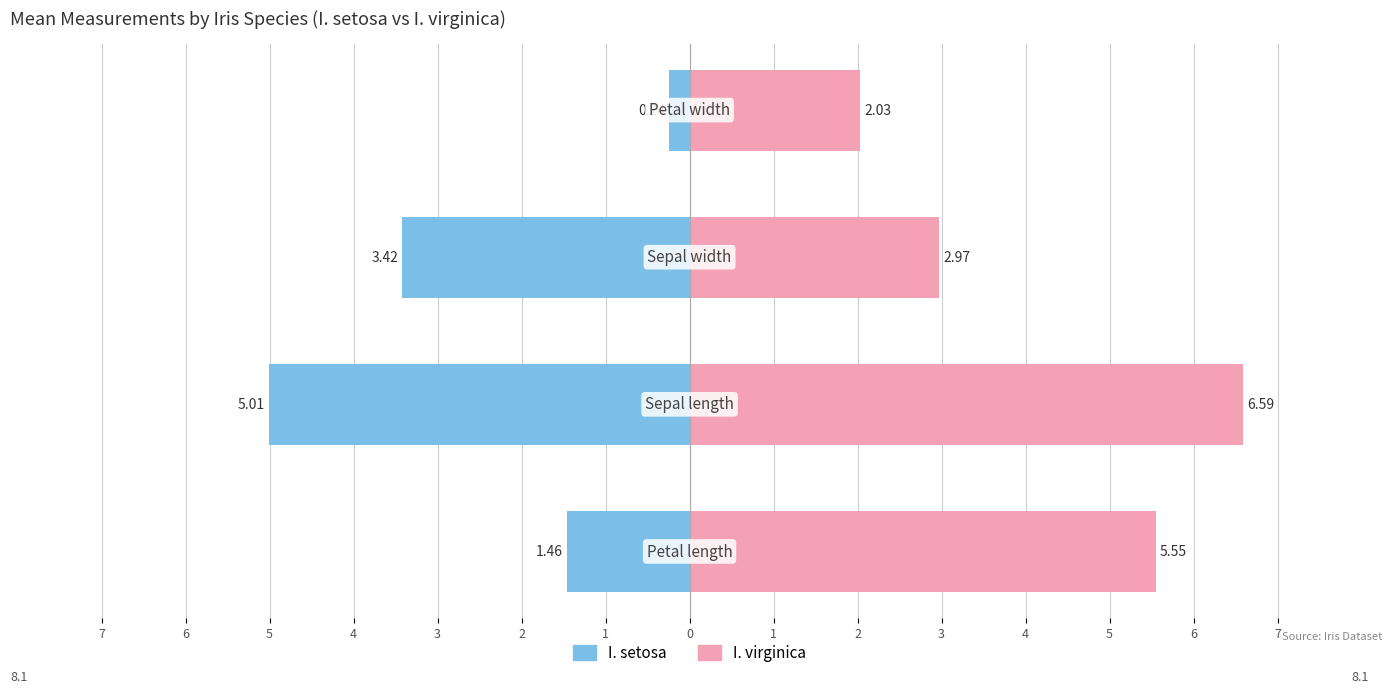

What is the difference between the second highest and second lowest values in the I. virginica series?

2.6